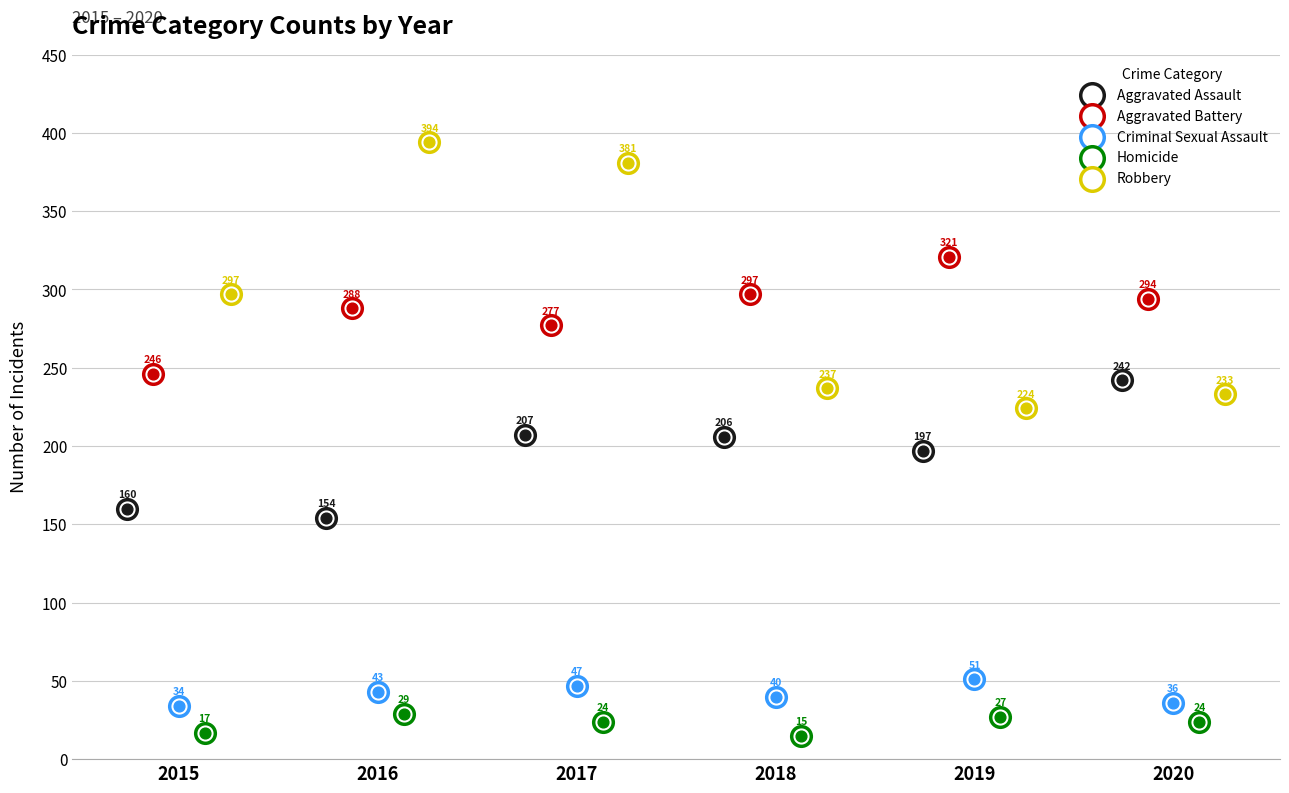

Which series has the largest Y range (max minus min)?

Robbery